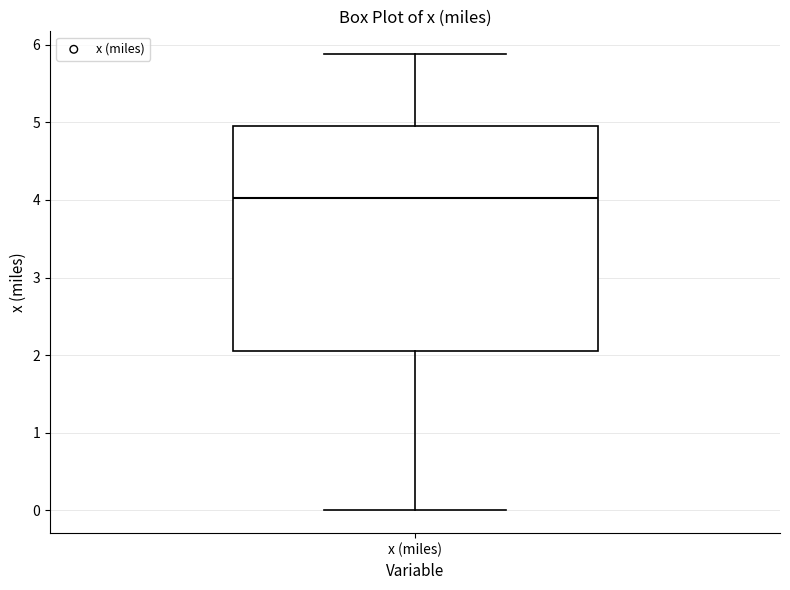

Transcribe this box plot: give where the median line is, the range the box spans, and where the two whiskers end, as read against the y-axis. The values are not printed on the chart, so give them approximately, as read against the axis.

median 4.0, box 2.1 to 5.0, whiskers 0.0 to 5.9